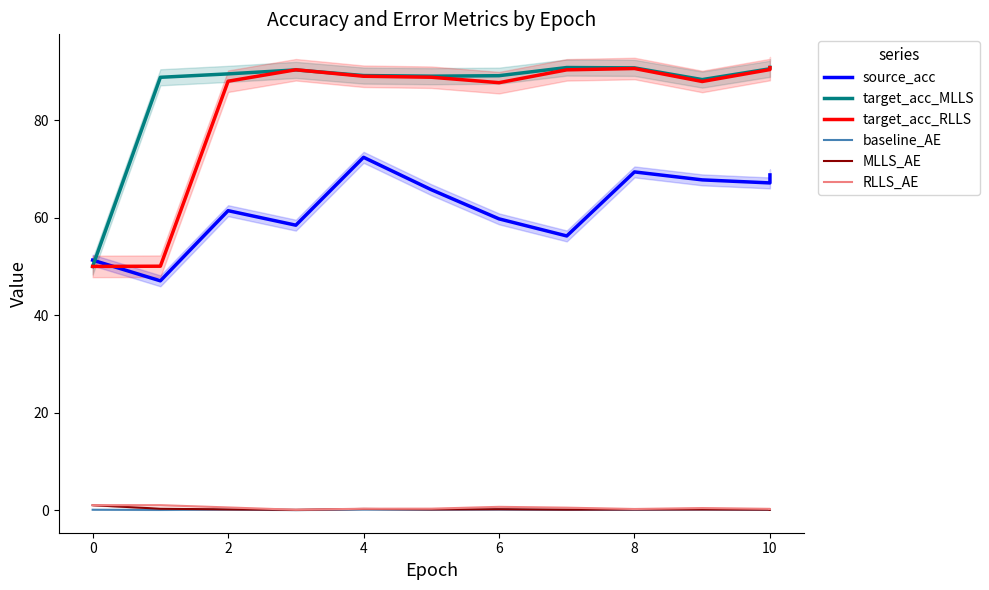

True or false: source_acc and baseline_AE cross at least once.

False